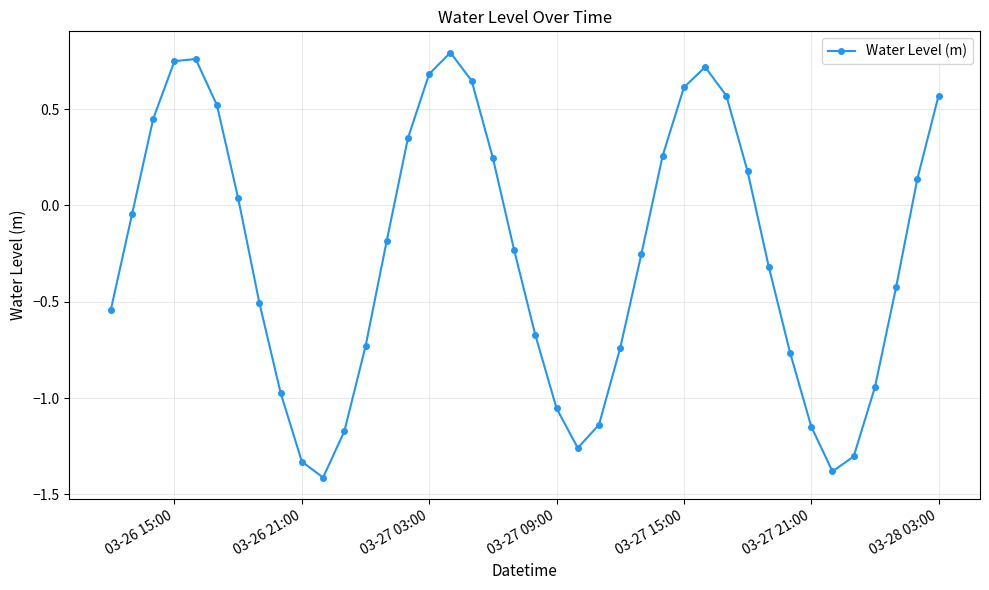

What is the difference between the second highest and minimum values?

2.2